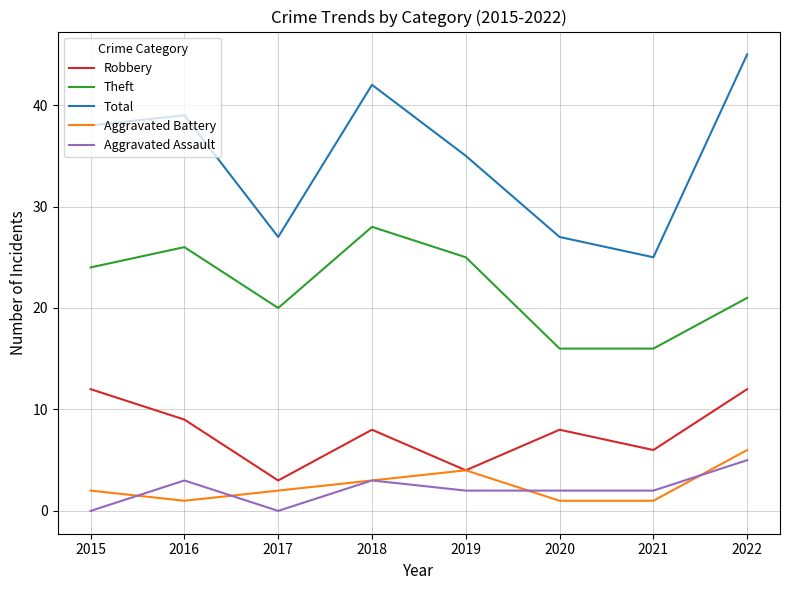

Which series has the largest total across all categories?

Total